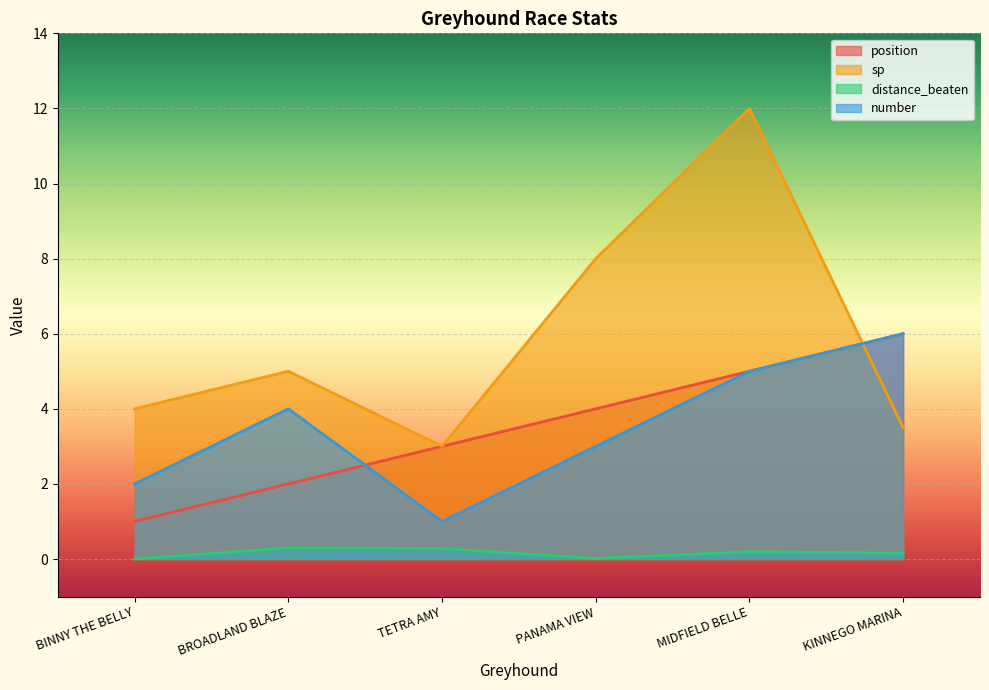

Which category has the highest value in the sp series?

MIDFIELD BELLE